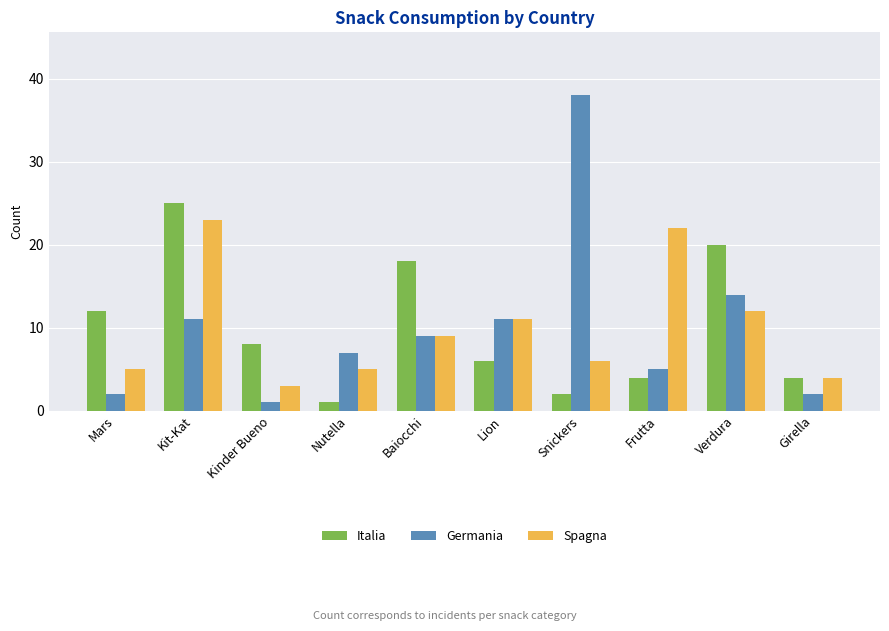

At Snickers, list the series in order from smallest to largest.

Italia, Spagna, Germania